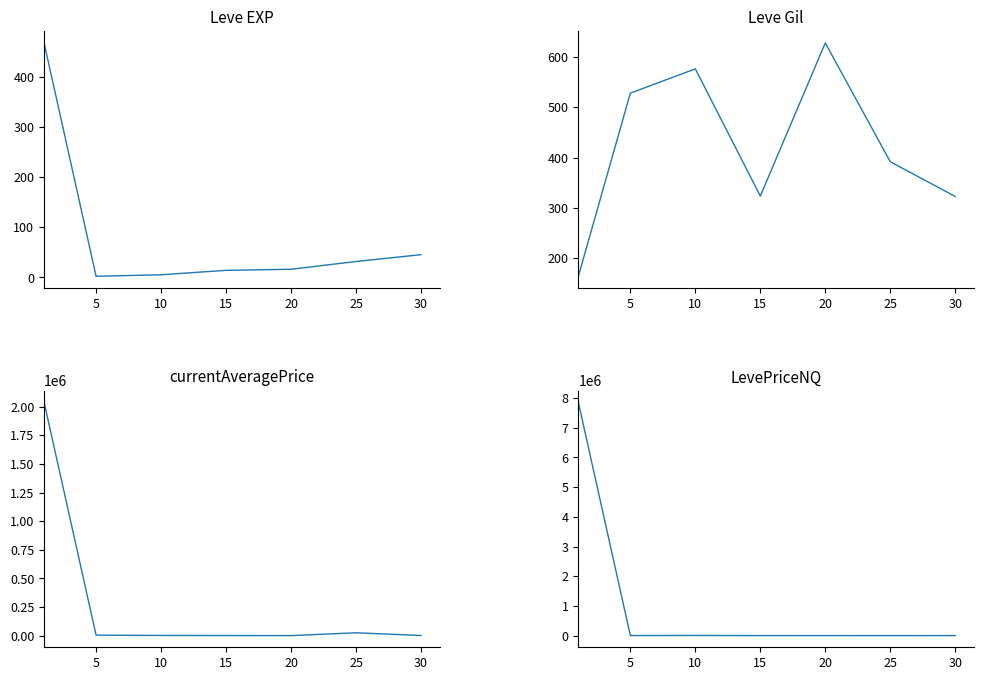

Is the value of LevePriceNQ at 15 greater than the value of currentAveragePrice at 15?

Yes